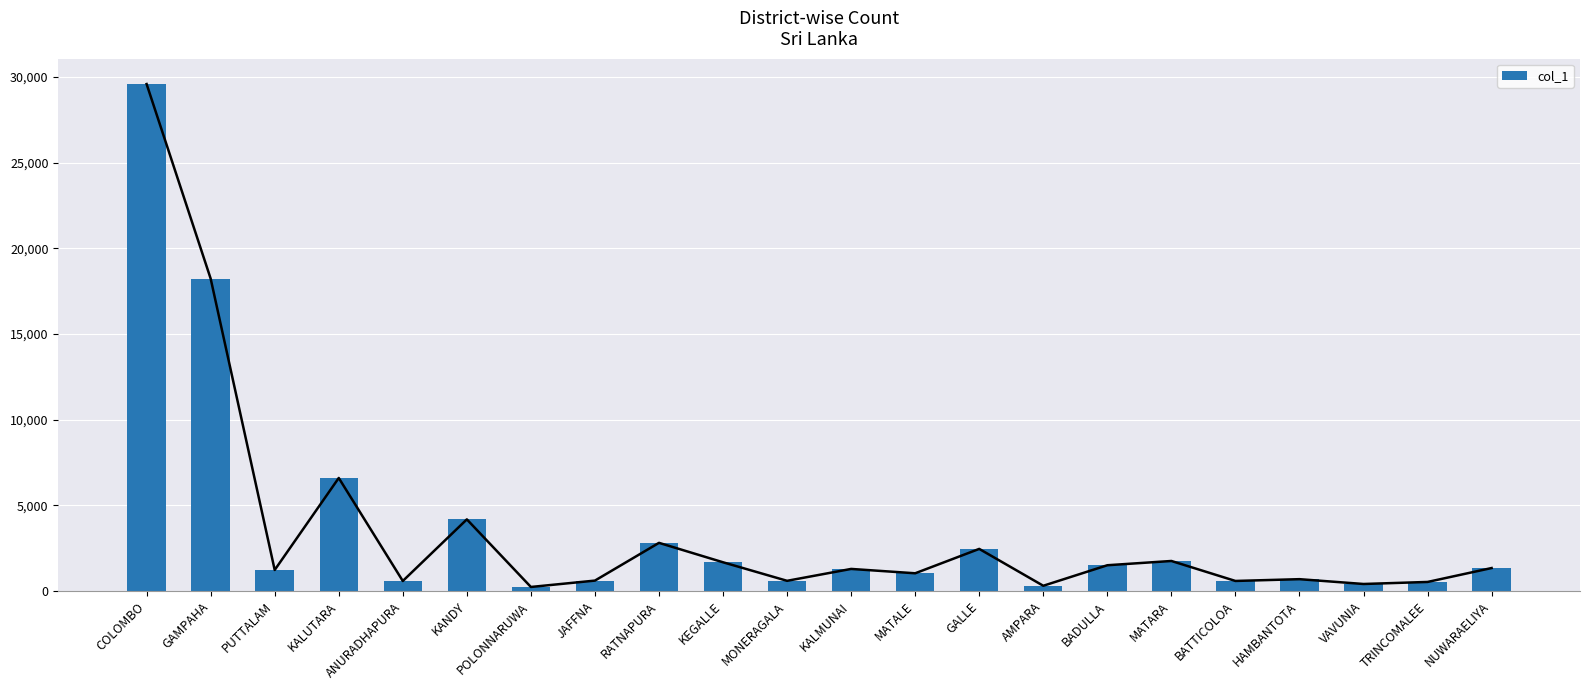

Rank the categories by value from lowest to highest.

POLONNARUWA, AMPARA, VAVUNIA, TRINCOMALEE, ANURADHAPURA, BATTICOLOA, MONERAGALA, JAFFNA, HAMBANTOTA, MATALE, PUTTALAM, KALMUNAI, NUWARAELIYA, BADULLA, KEGALLE, MATARA, GALLE, RATNAPURA, KANDY, KALUTARA, GAMPAHA, COLOMBO